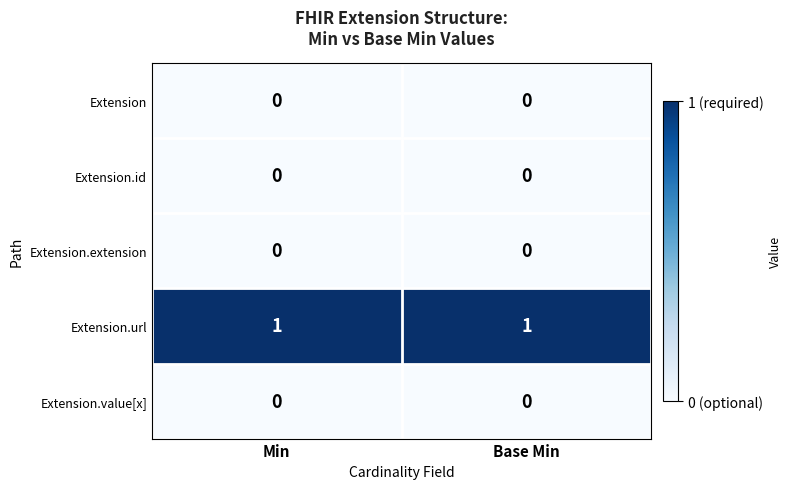

How many categories are shown in the chart?

2